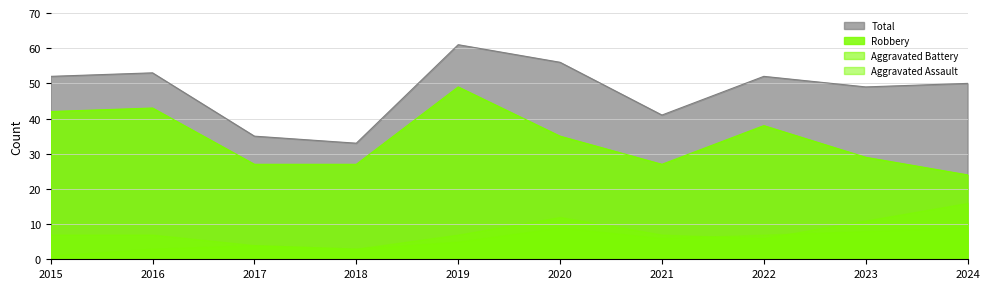

Is the value of Total at 2024 greater than the value of Robbery at 2017?

Yes